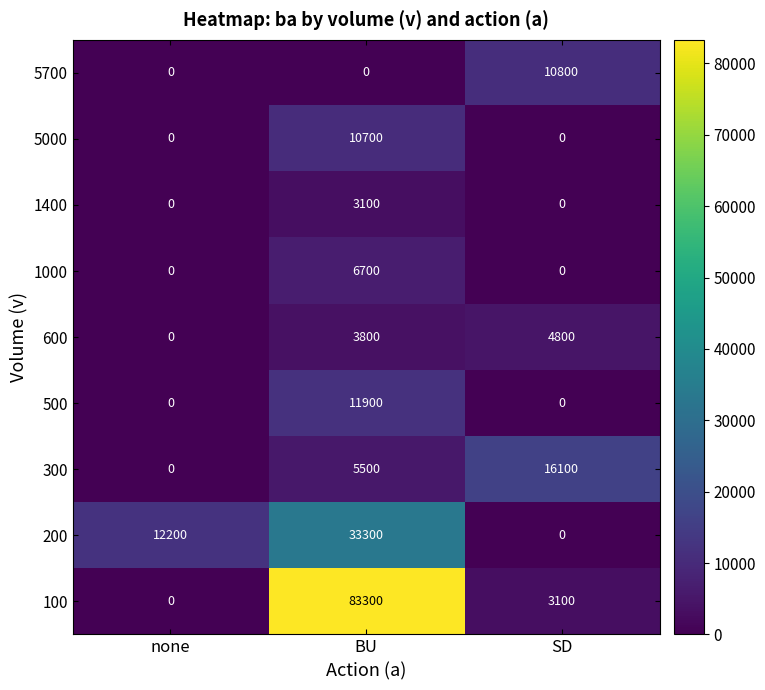

What is the sum of all 100 values?

86400